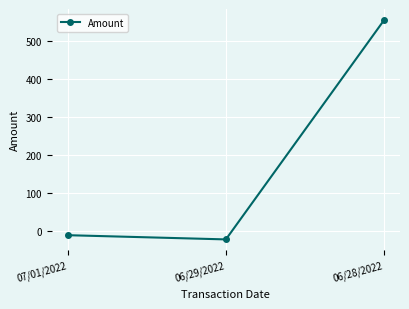

Count the number of values greater than -11.

1